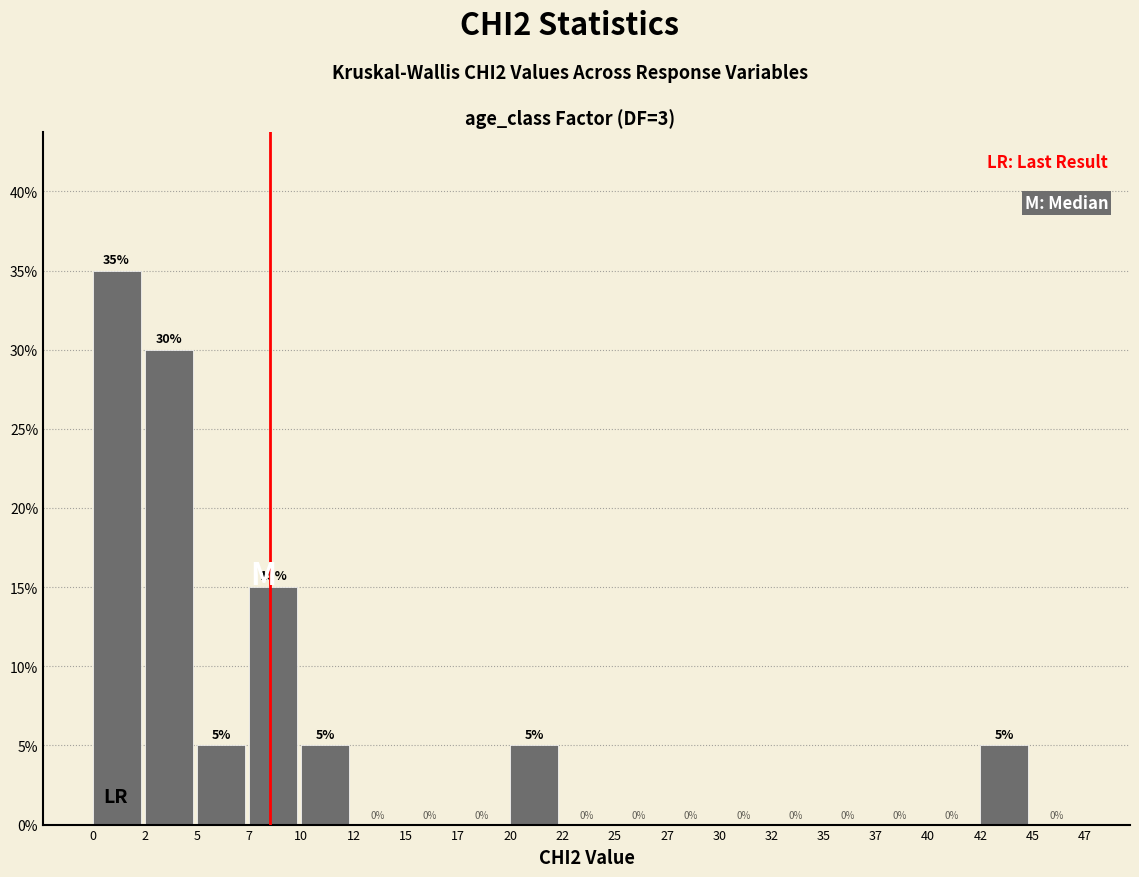

Reading left to right, transcribe this chart: for each bar, give the range it covers on the x-axis and its height.

0 to 2: 35
2 to 5: 30
5 to 7: 5
7 to 10: 15
10 to 12: 5
12 to 15: 0
15 to 17: 0
17 to 20: 0
20 to 22: 5
22 to 25: 0
25 to 27: 0
27 to 30: 0
30 to 32: 0
32 to 35: 0
35 to 37: 0
37 to 40: 0
40 to 42: 0
42 to 45: 5
45 to 47: 0